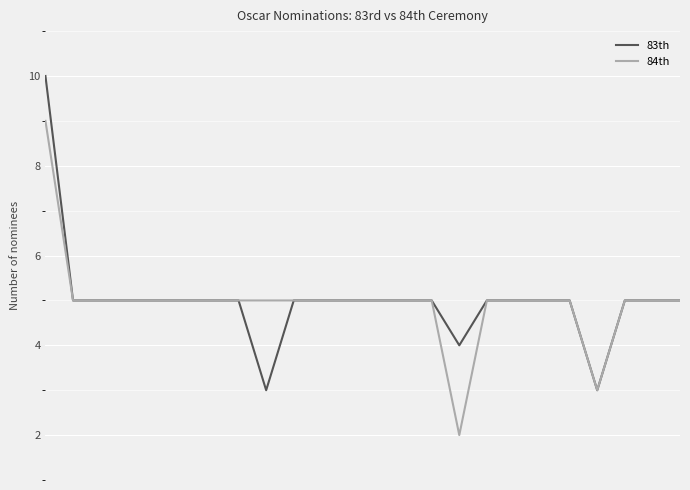

Rank the series by their maximum value, from highest to lowest.

83th, 84th